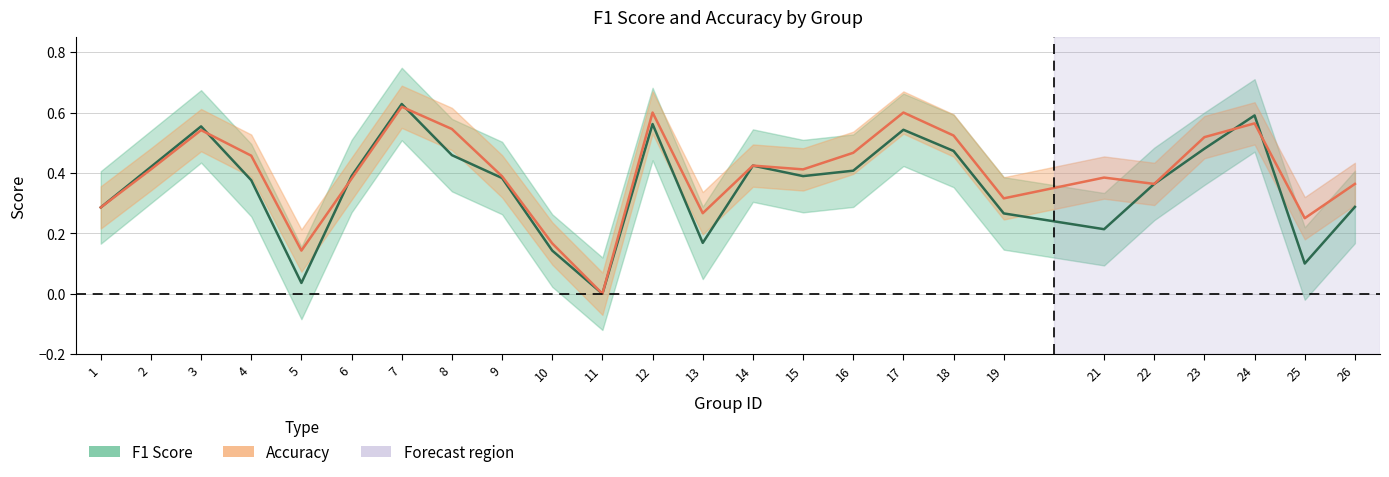

Is it true that Accuracy equals 0.5 at 18?

True